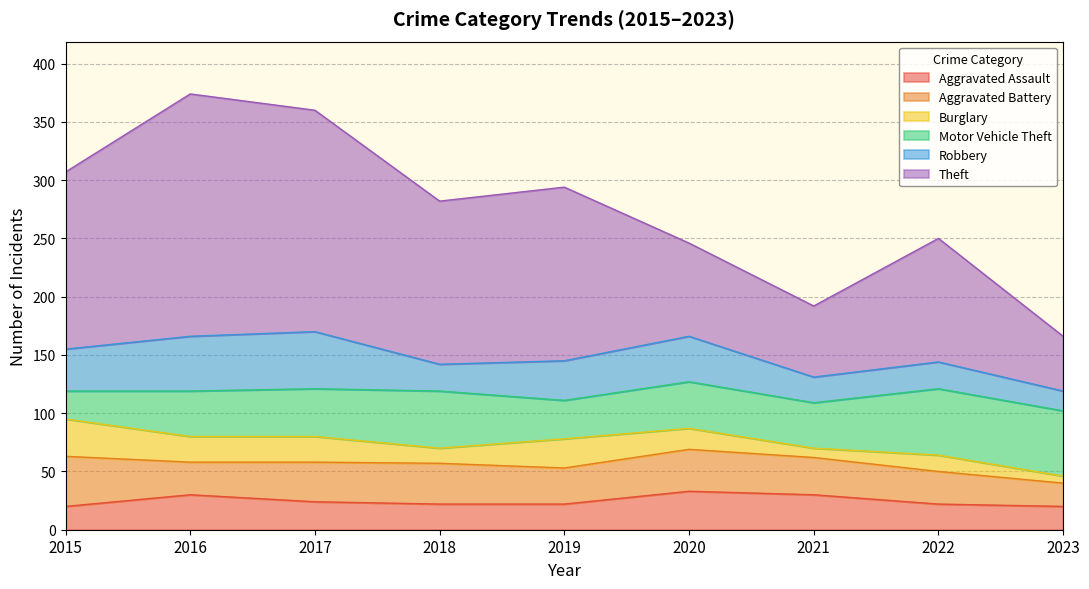

How many values in the Motor Vehicle Theft series exceed 40?

4